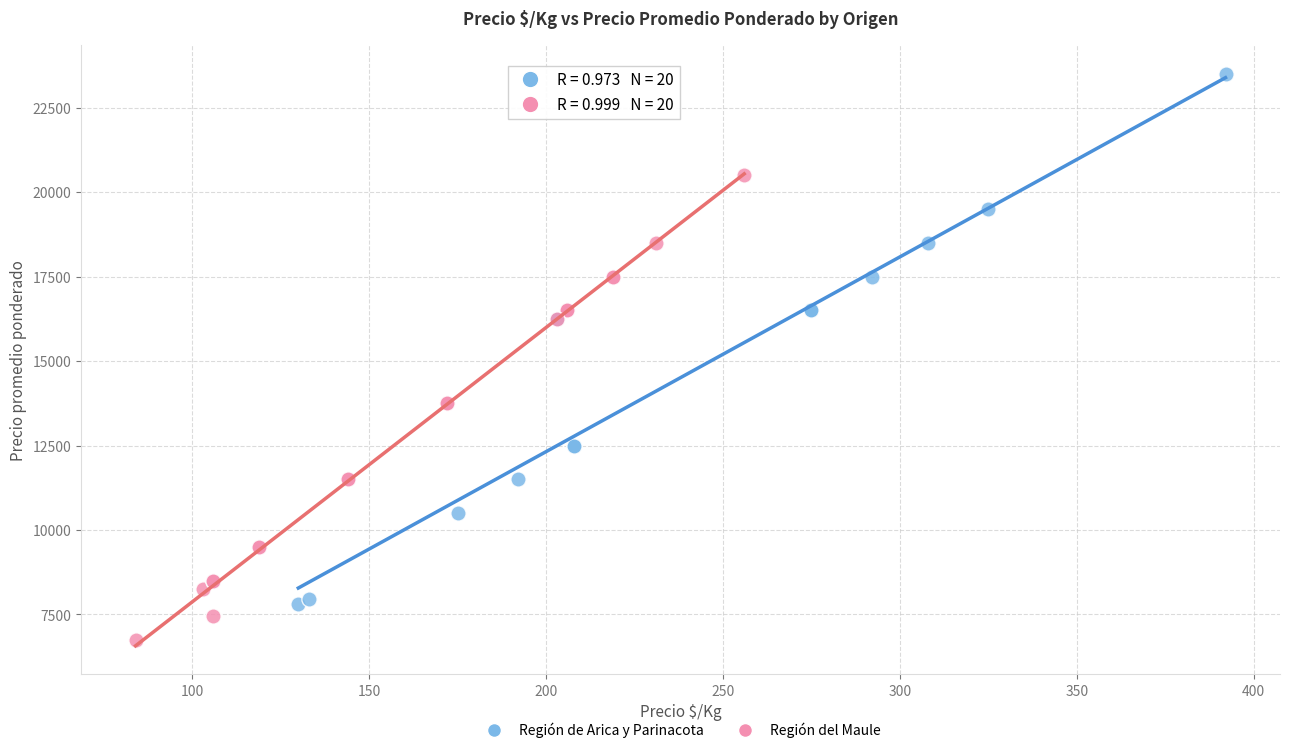

Which series has the widest spread of Y values?

Región de Arica y Parinacota